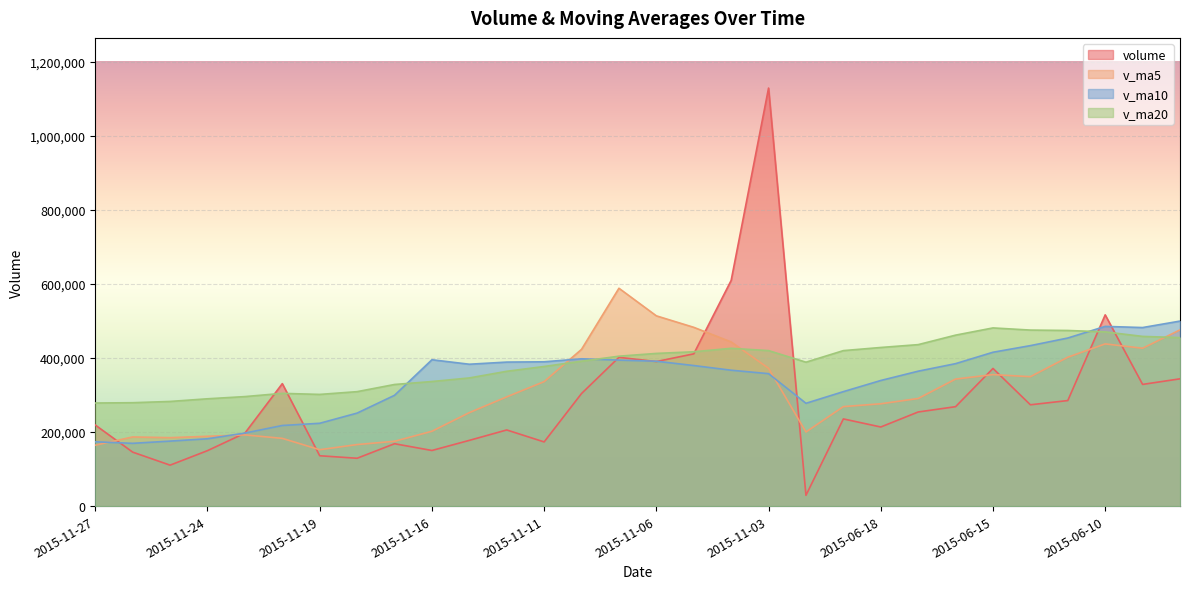

What position from the left is 2015-11-18?

8